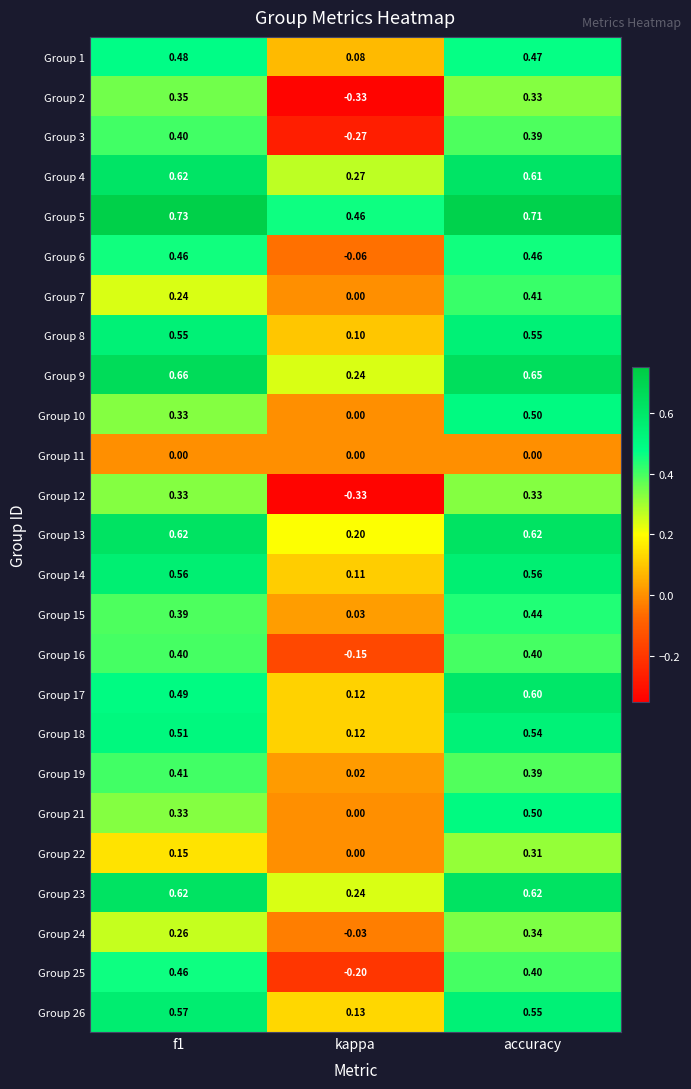

At which label is Group 9 closest to 0?

kappa